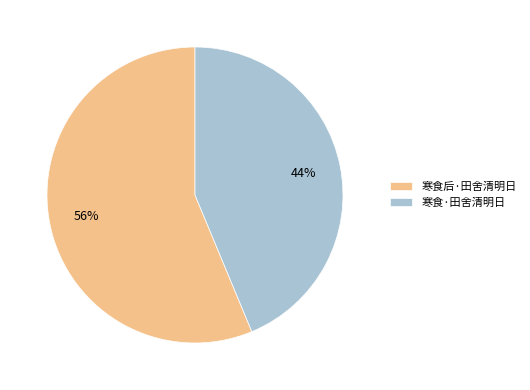

Count the number of slices in the pie.

2